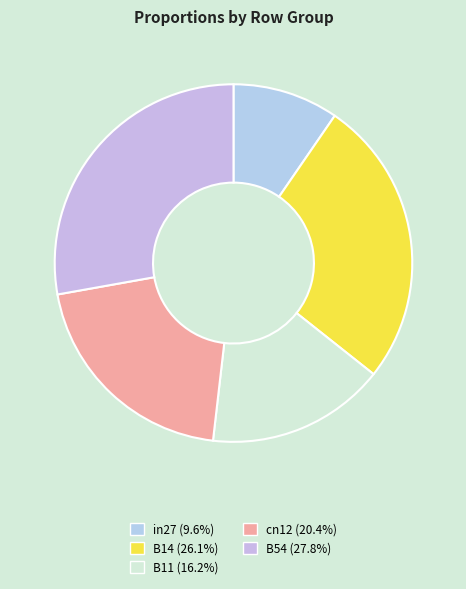

Rank the categories by value from lowest to highest.

in27, B11, cn12, B14, B54